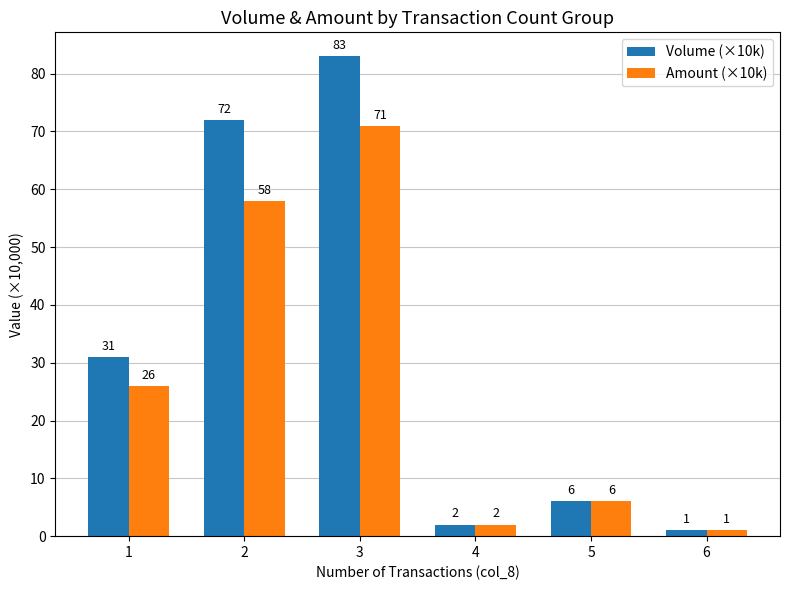

What is the maximum value shown in the chart?

83